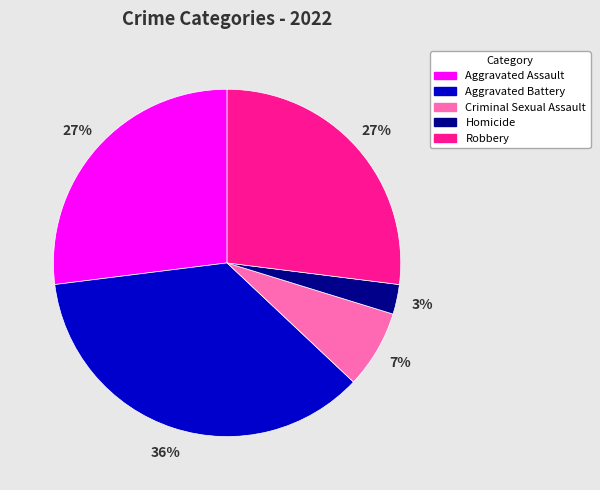

Count the number of slices in the pie.

5